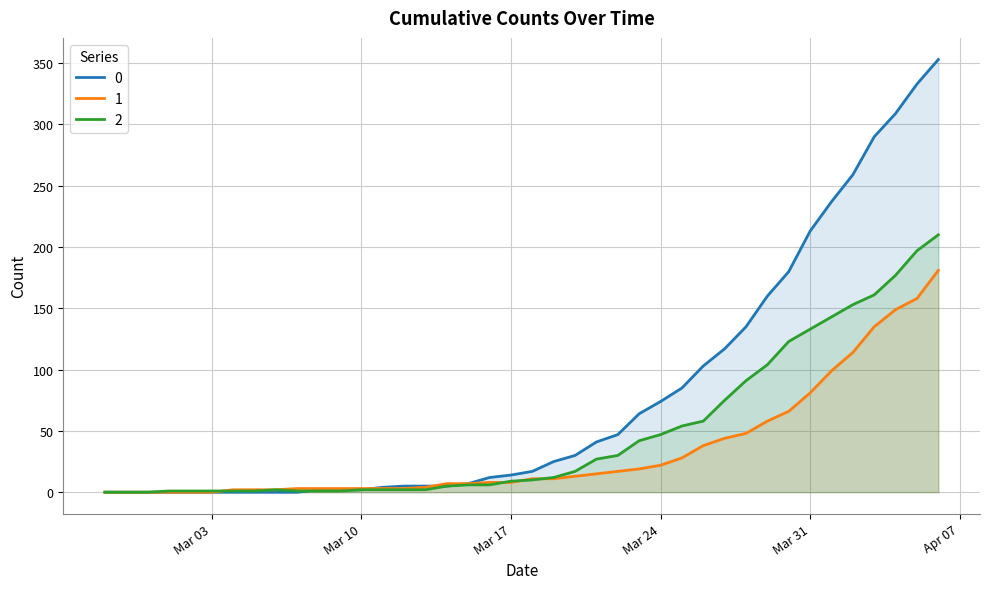

How many lines are shown in the chart?

3